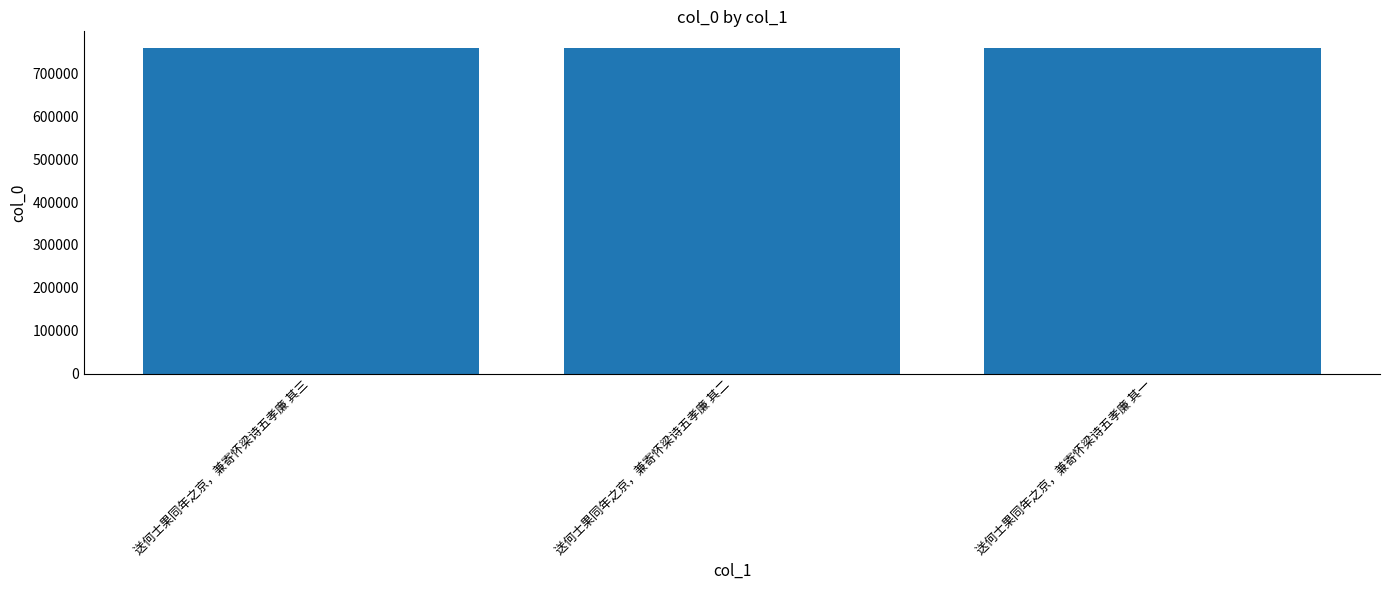

What is the average value?

760664